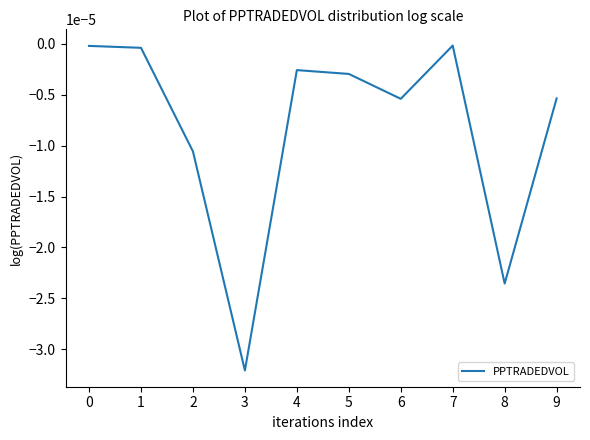

At which category does the chart reach its minimum across all series?

3